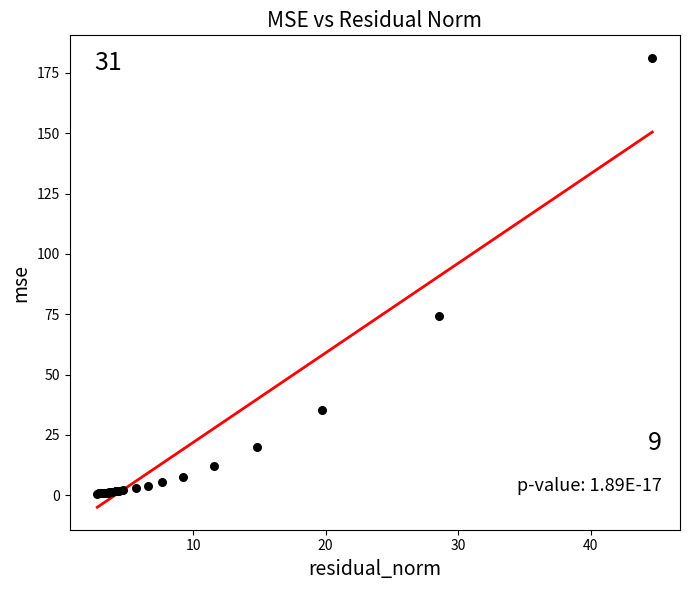

What Y value in the scatter plot is closest to 90?

74.3